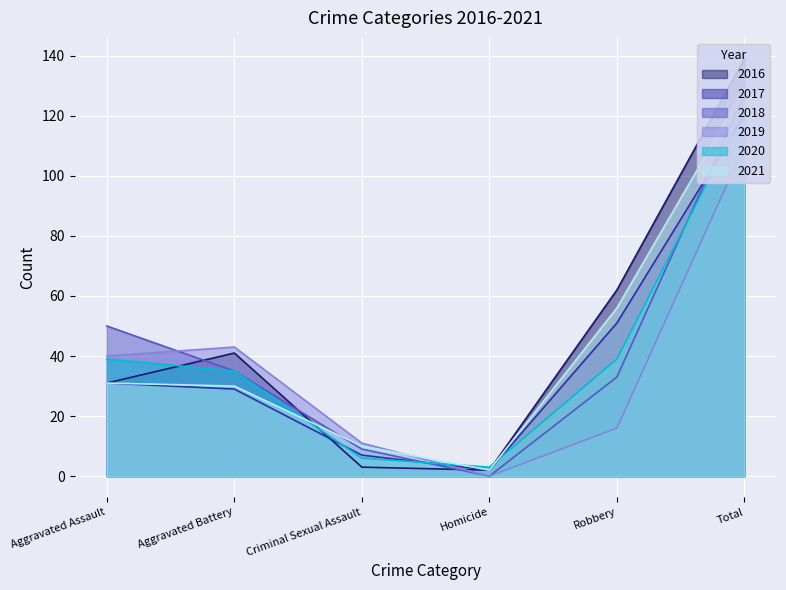

Which has a higher value, Homicide or Criminal Sexual Assault?

Criminal Sexual Assault